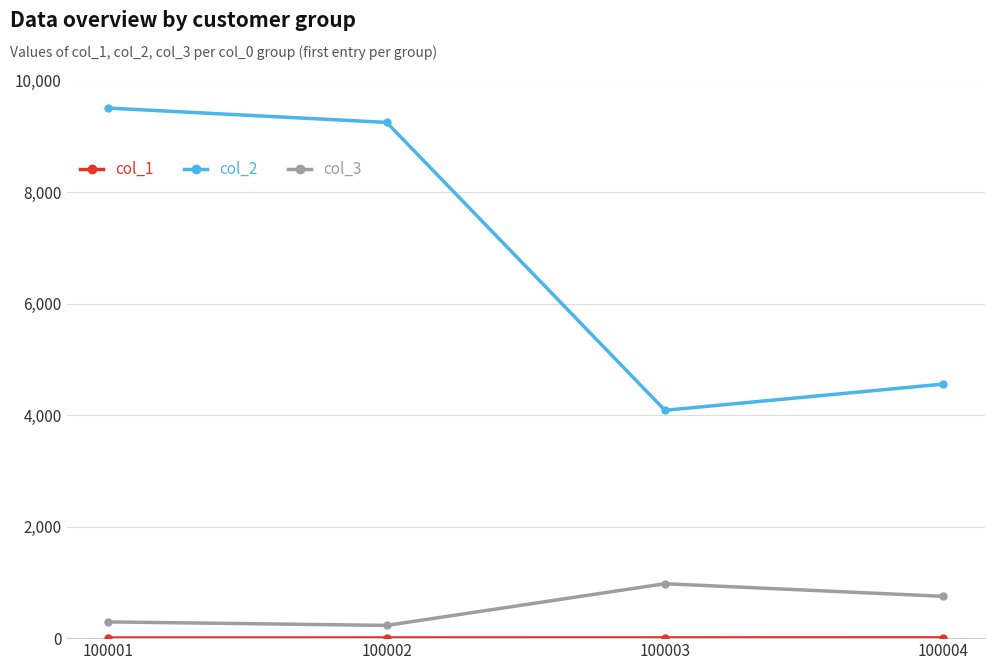

Which series has the largest total across all categories?

col_2